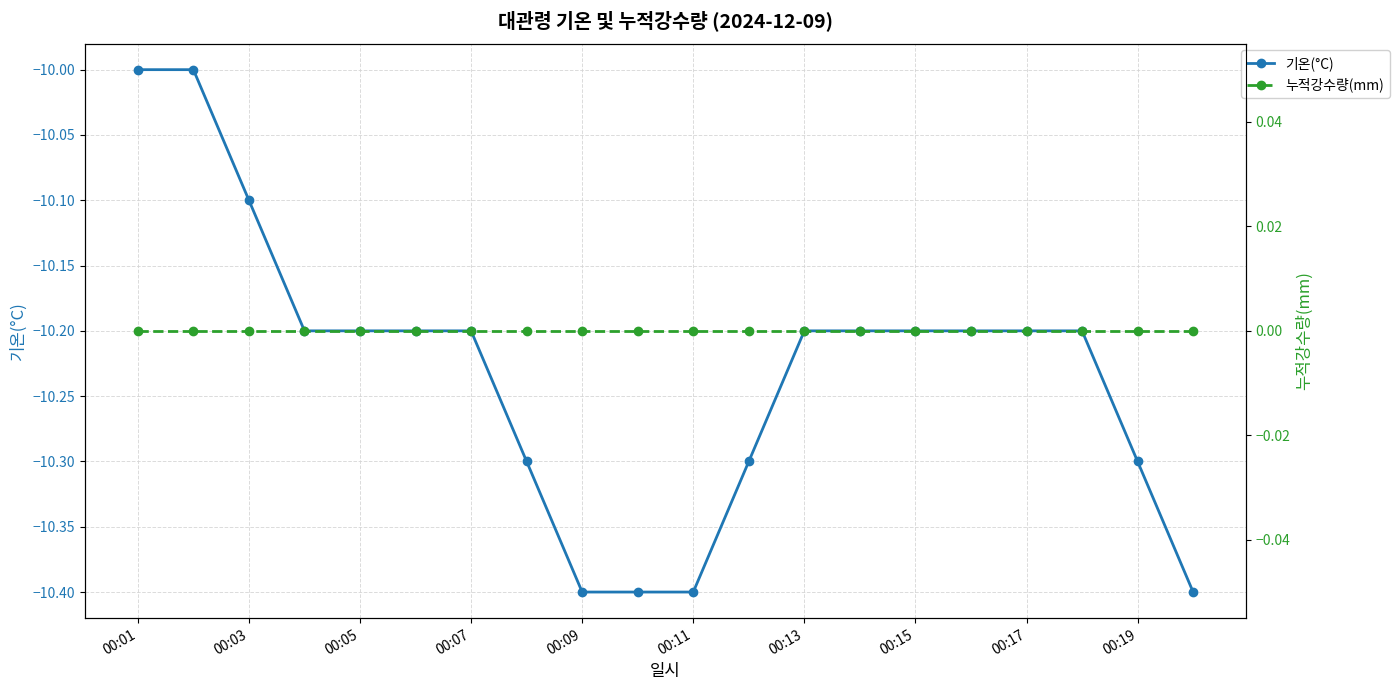

Is it true that 기온(°C) equals -6.8 at 00:07?

False